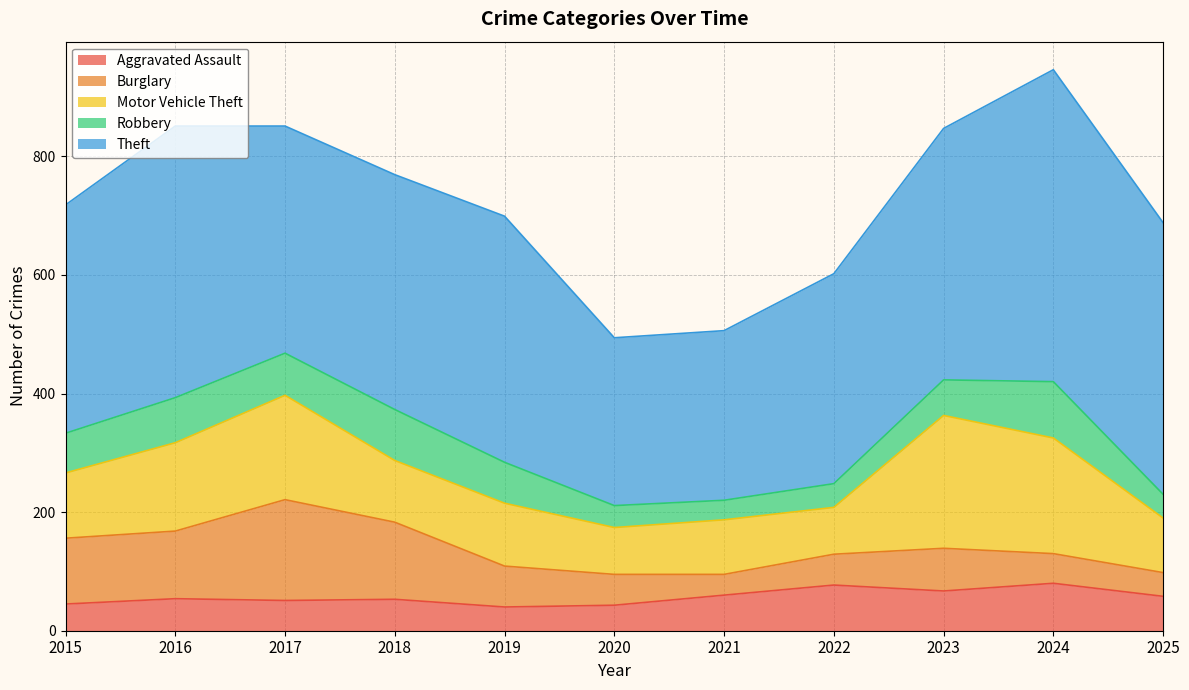

What is the sum of all Aggravated Assault values?

628